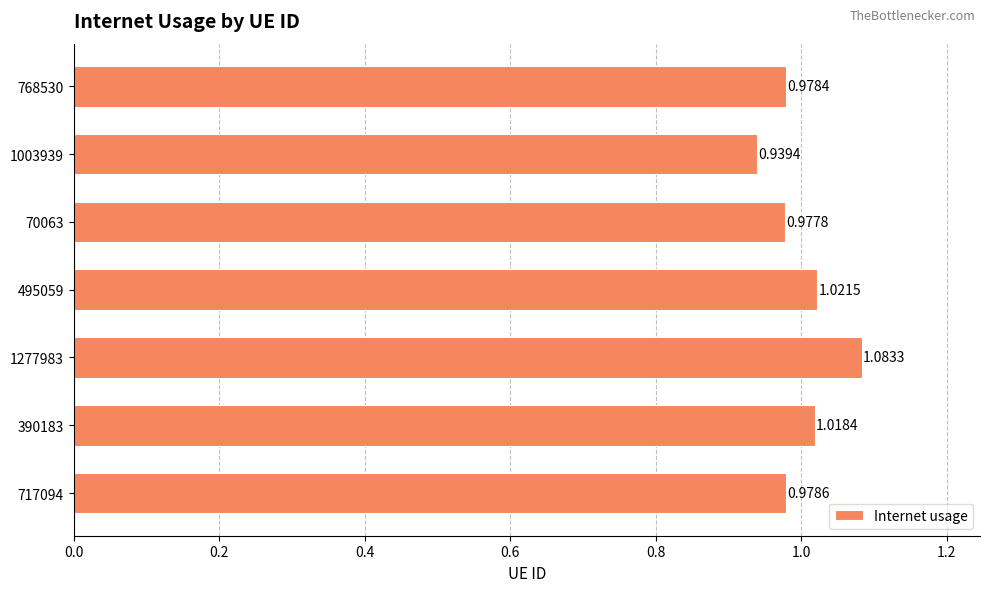

How many values are between 0 and 1?

4